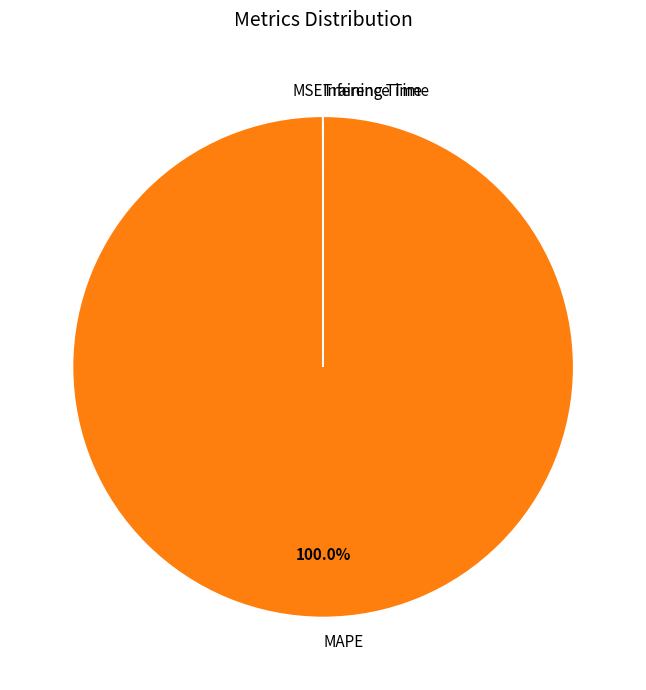

Which category has the biggest portion of the pie?

MAPE